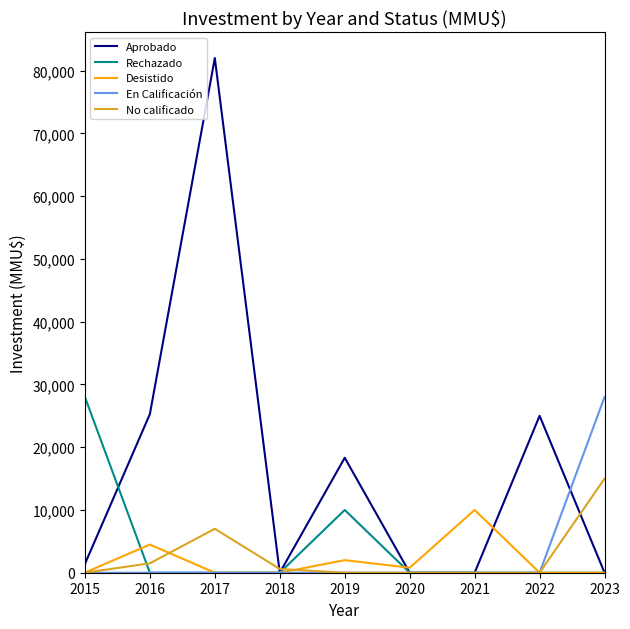

Which series changed the most between 2019 and 2020?

Aprobado